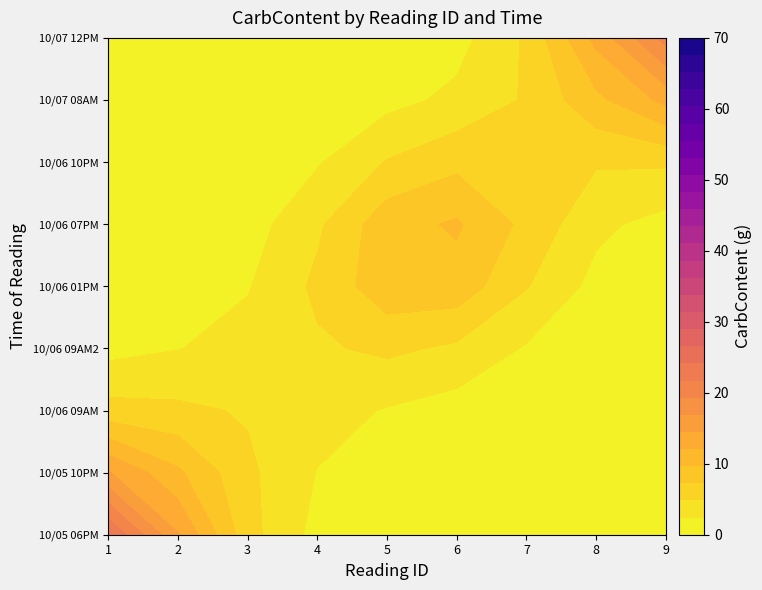

The 2 series shows 0 at 3. True or false?

True